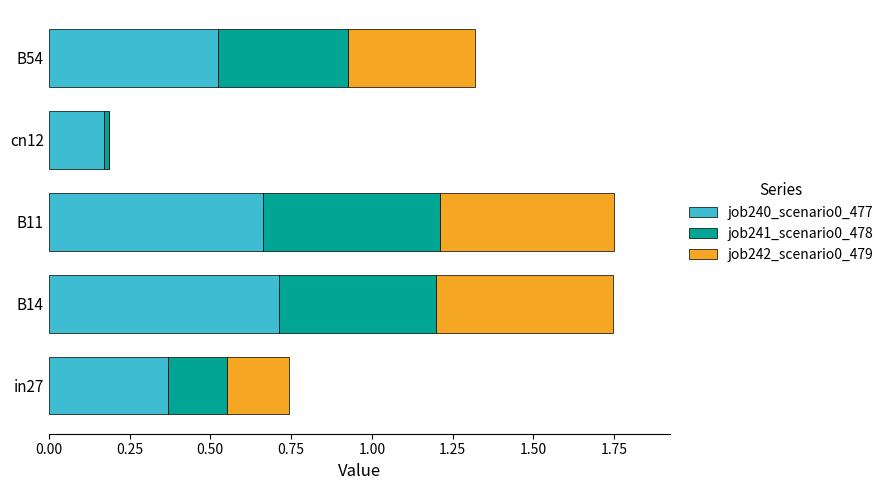

Is it true that job240_scenario0_477 equals 0.4 at in27?

True